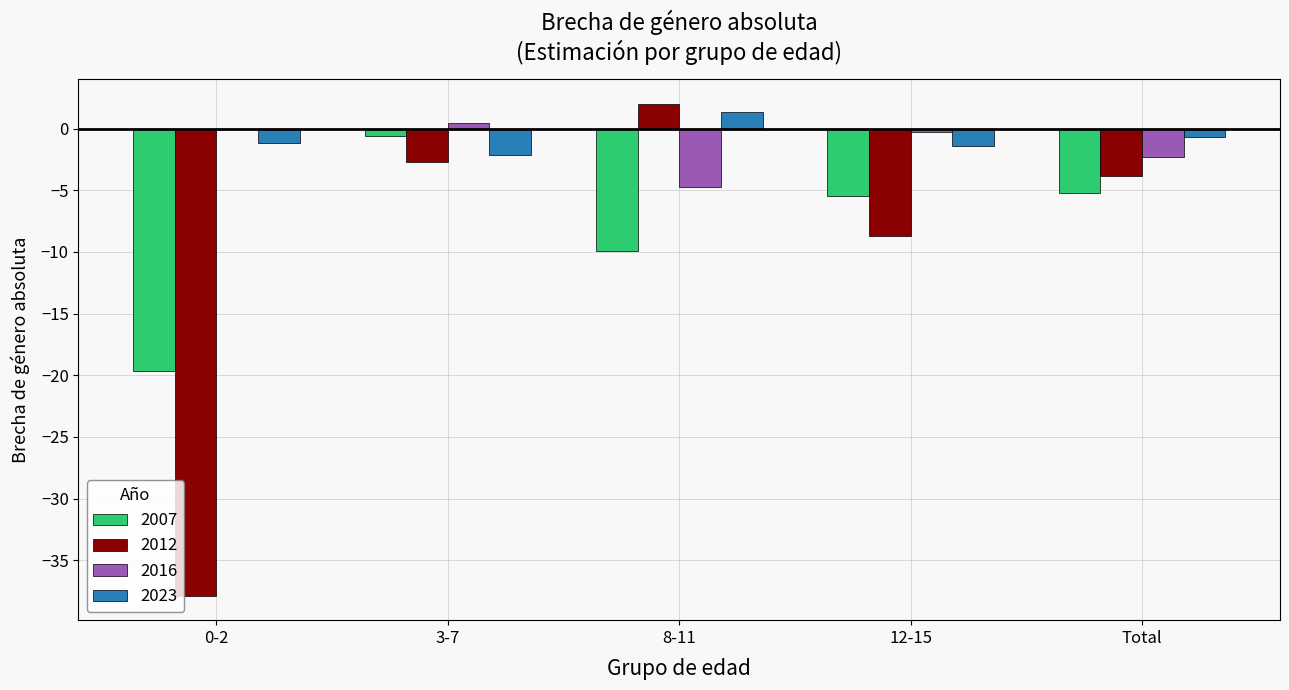

What is the maximum value shown in the chart?

2.0